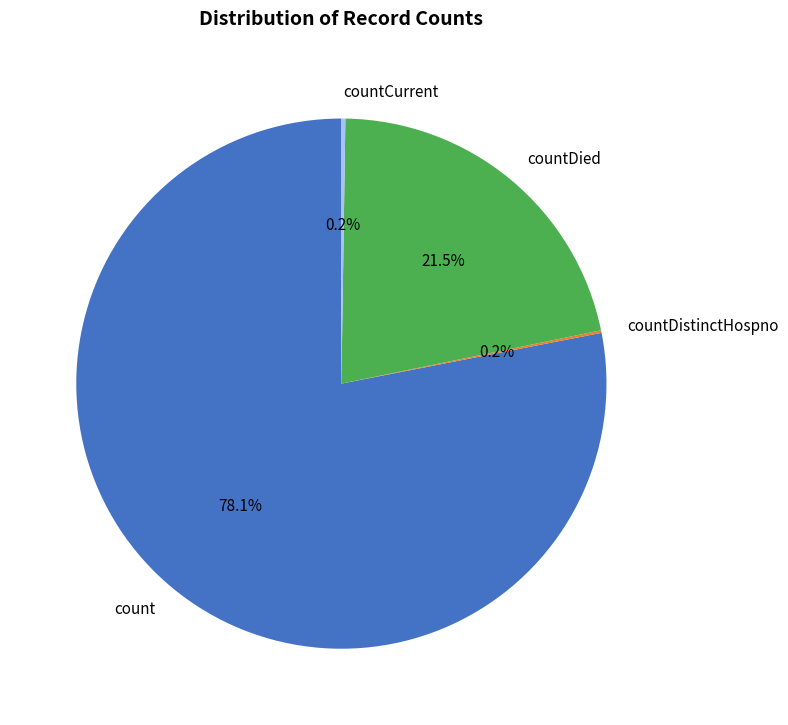

What is the largest slice in the pie chart?

count